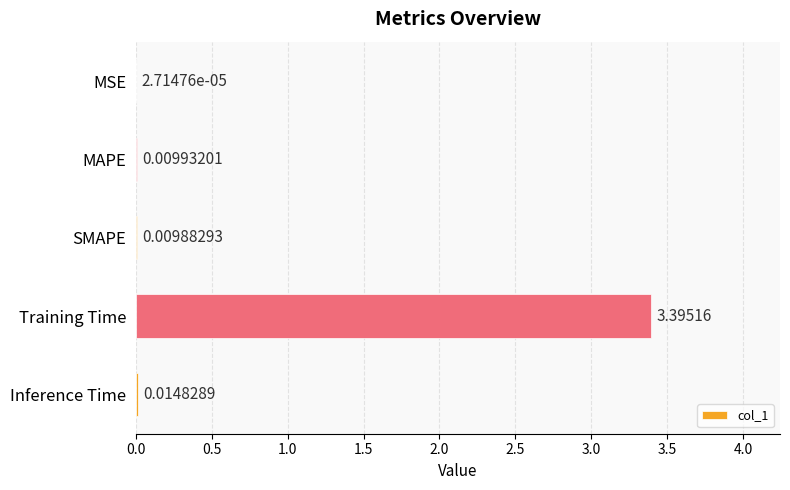

What is the sum of the values at Training Time and Inference Time?

3.4